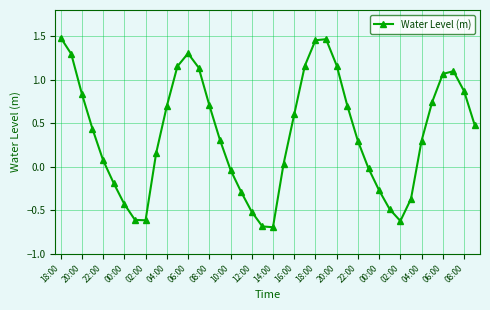

What is the difference between the second highest and minimum values?

2.2